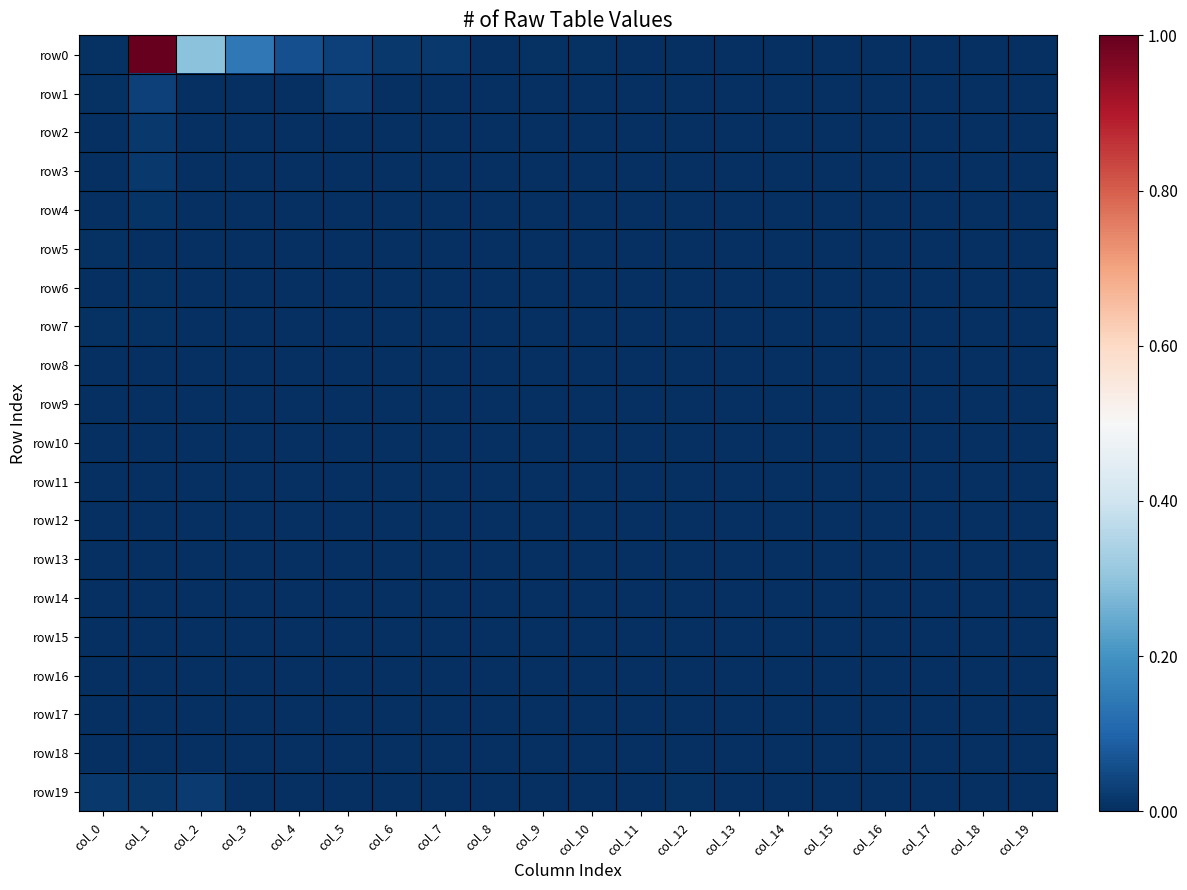

Which label corresponds to the largest value in the chart?

col_1